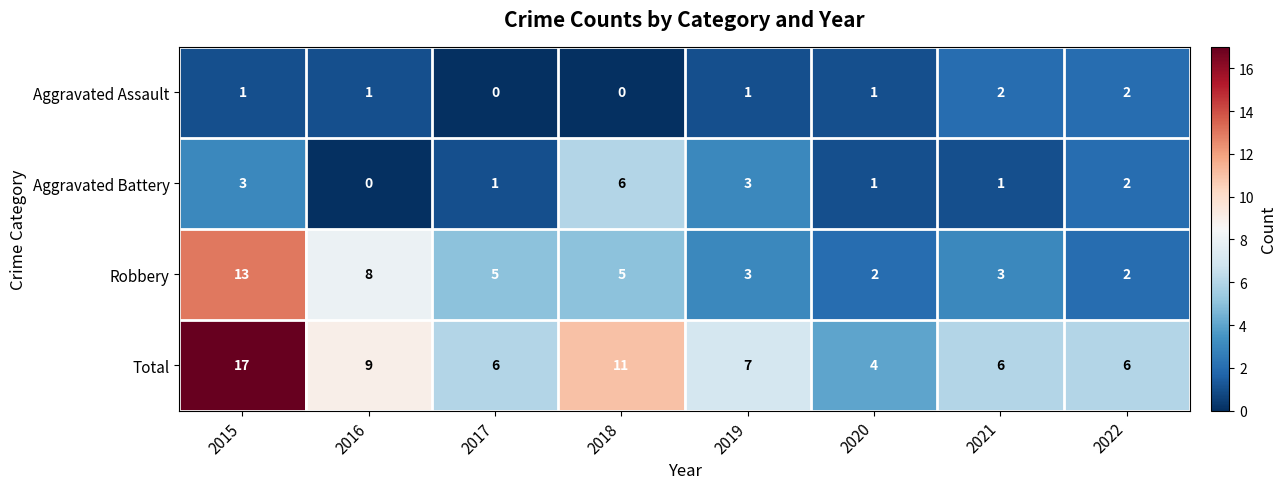

What is the greatest value displayed?

17